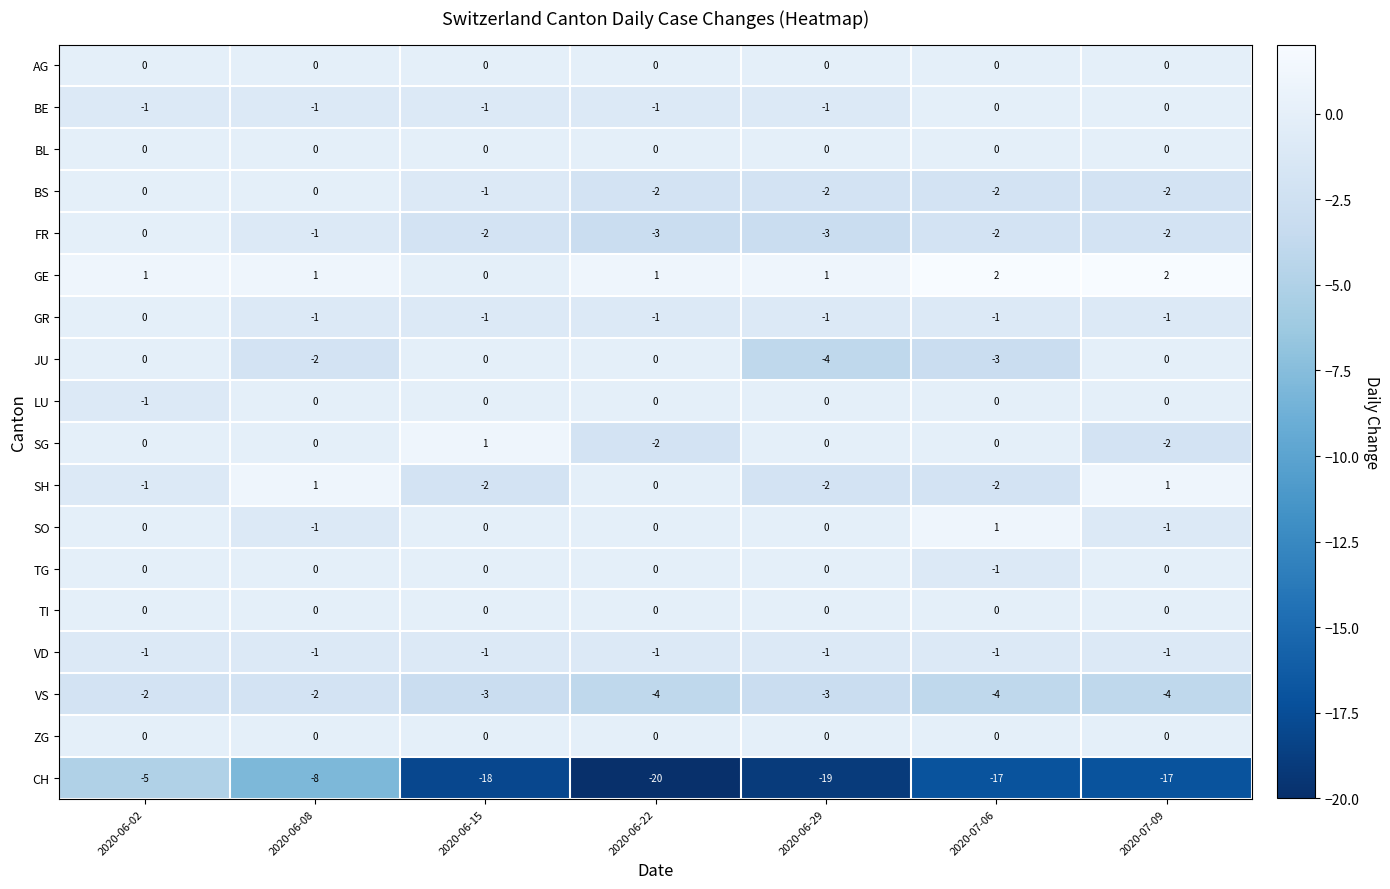

How many GR values are between -1 and 0?

7